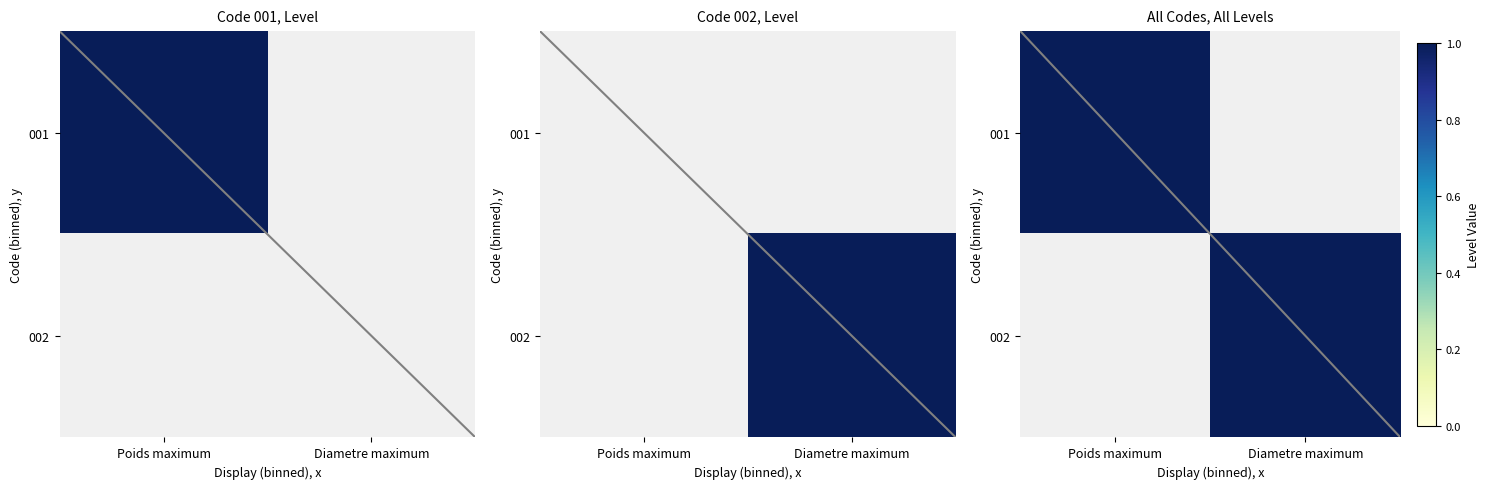

The 001 series shows 1 at Poids maximum. True or false?

True